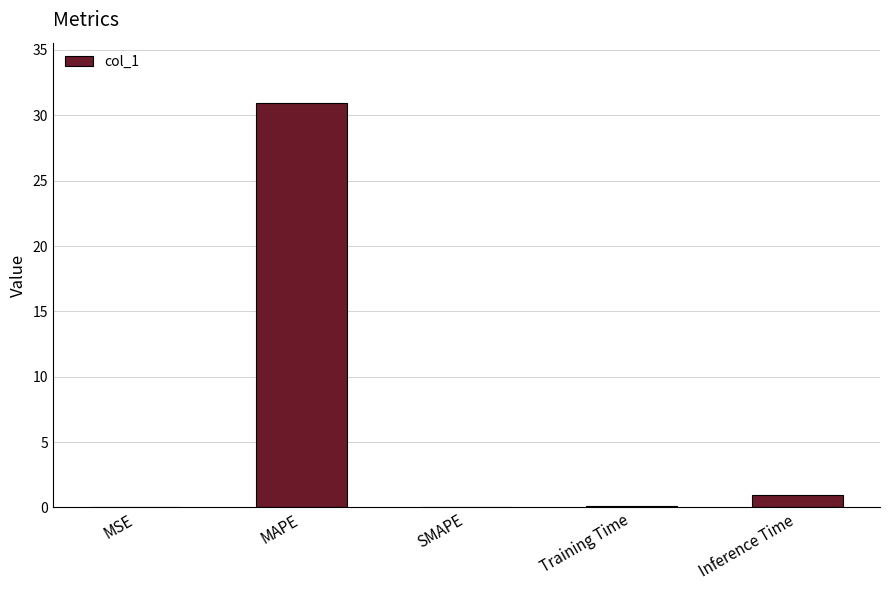

Between SMAPE and Inference Time, which is larger?

Inference Time